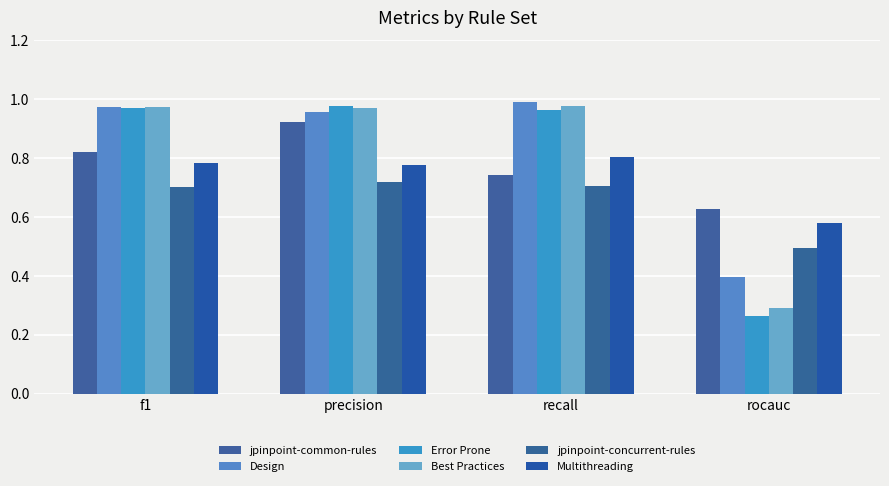

Rank the series at recall from lowest to highest value.

jpinpoint-concurrent-rules, jpinpoint-common-rules, Multithreading, Error Prone, Best Practices, Design